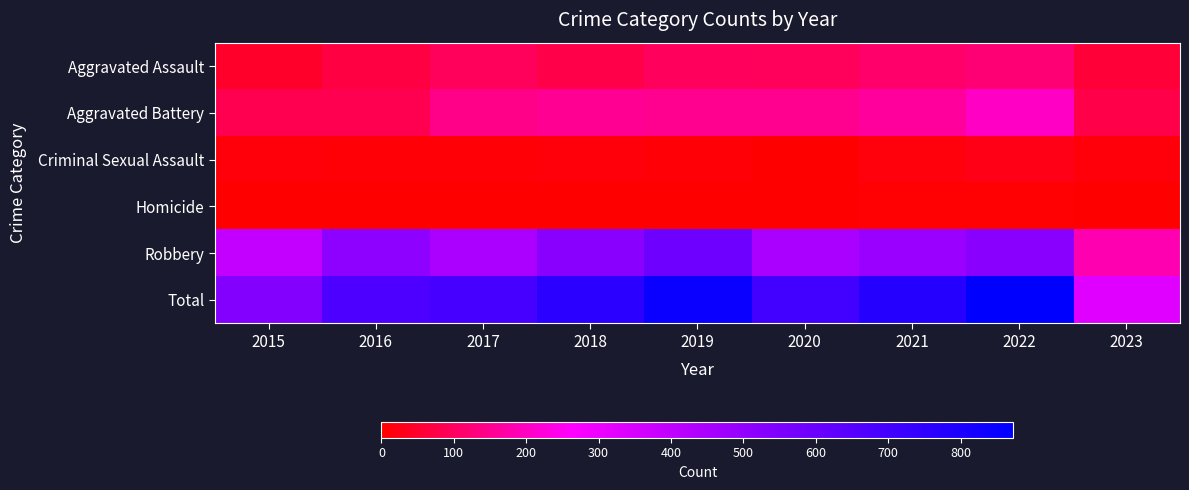

Between 2017 and 2015, which is larger?

2017